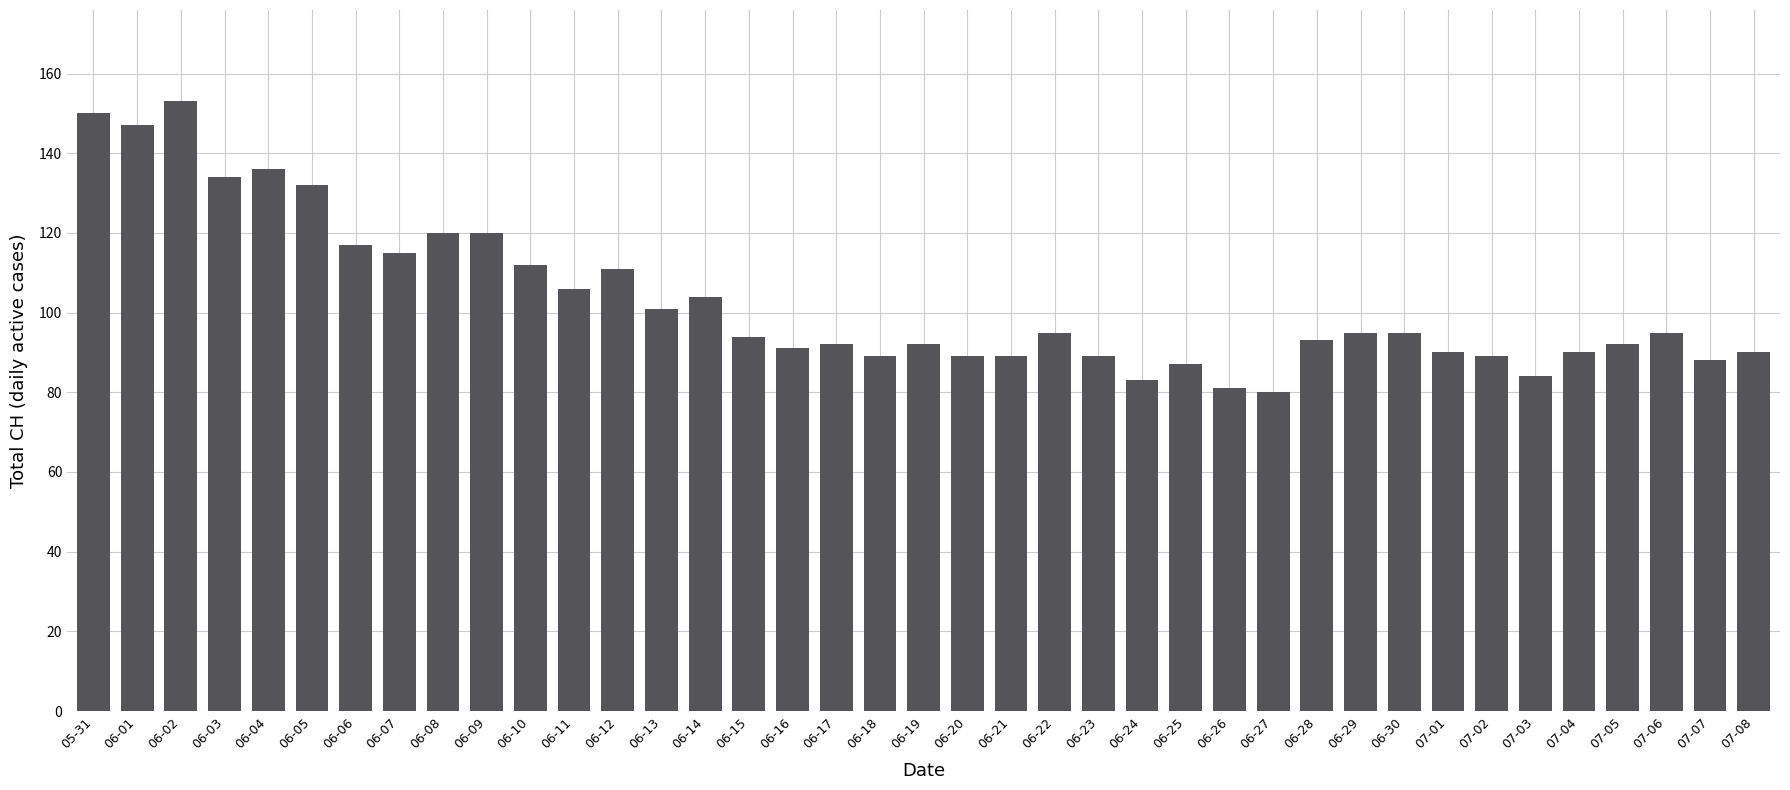

What is the change in value from 06-05 to 07-08?

-42